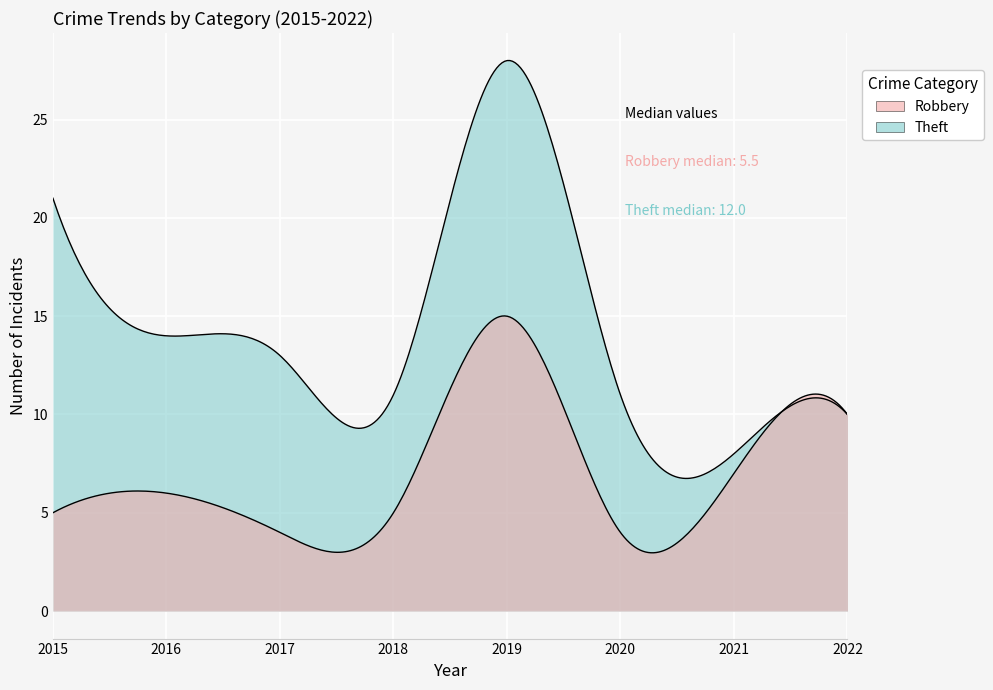

At which label is Theft closest to 18?

2015